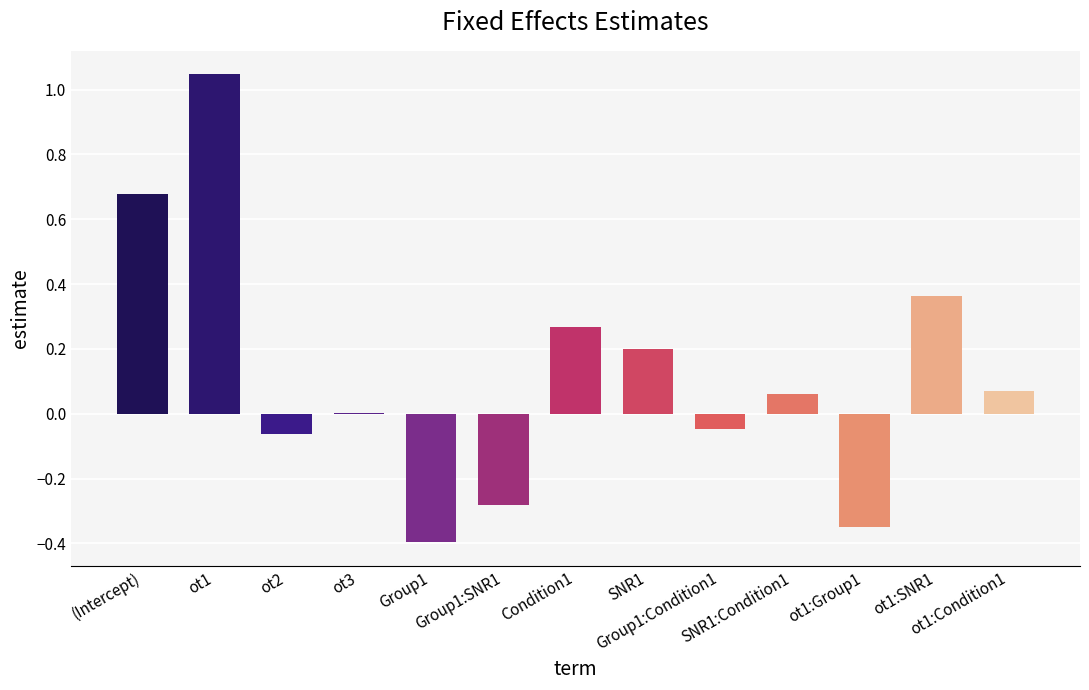

What is the value of the 3rd bar from the left?

-0.1